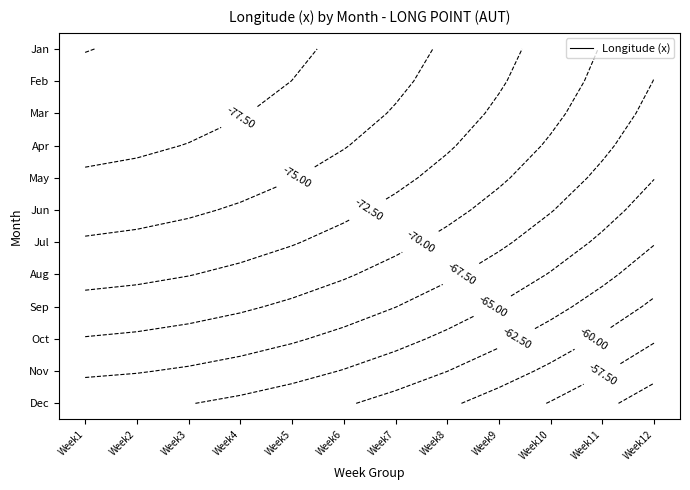

The value of May at Week6 is -25.4. True or false?

False